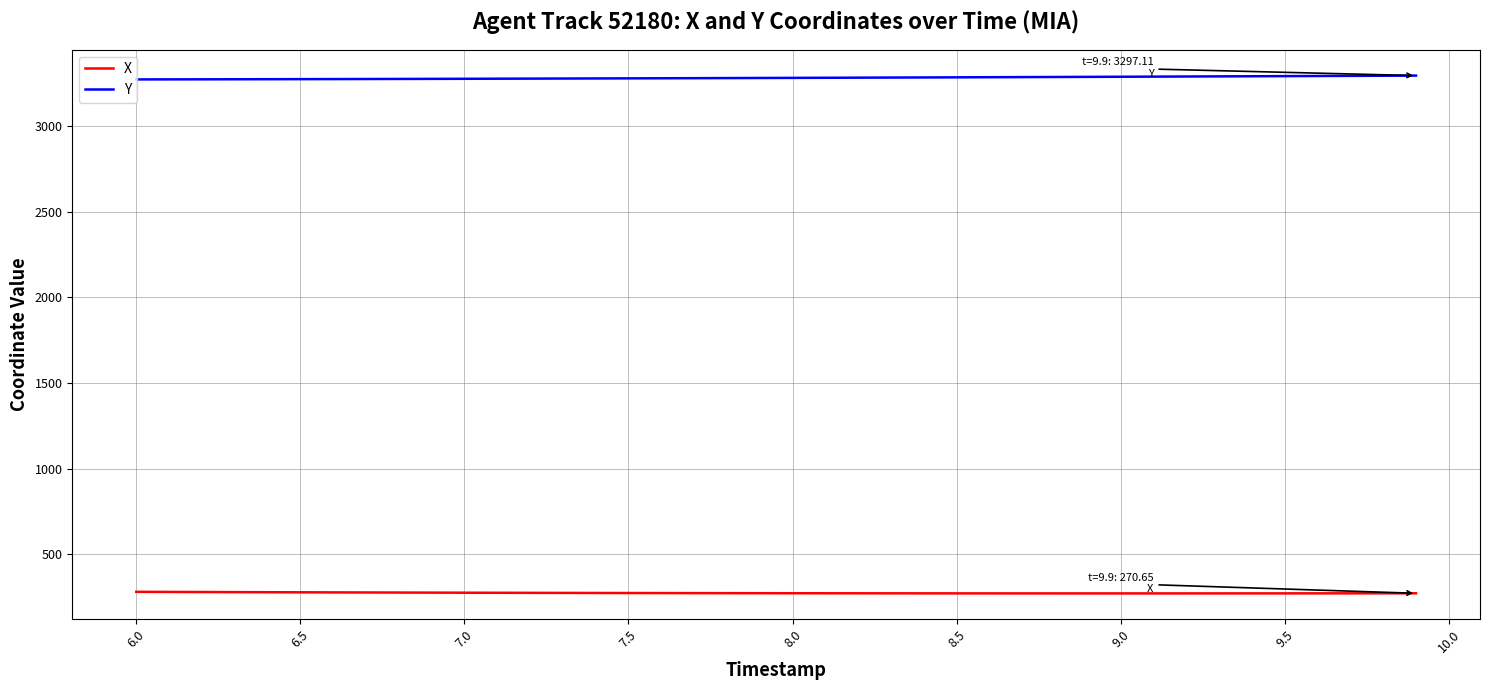

Rank the series by their average value, from lowest to highest.

X, Y